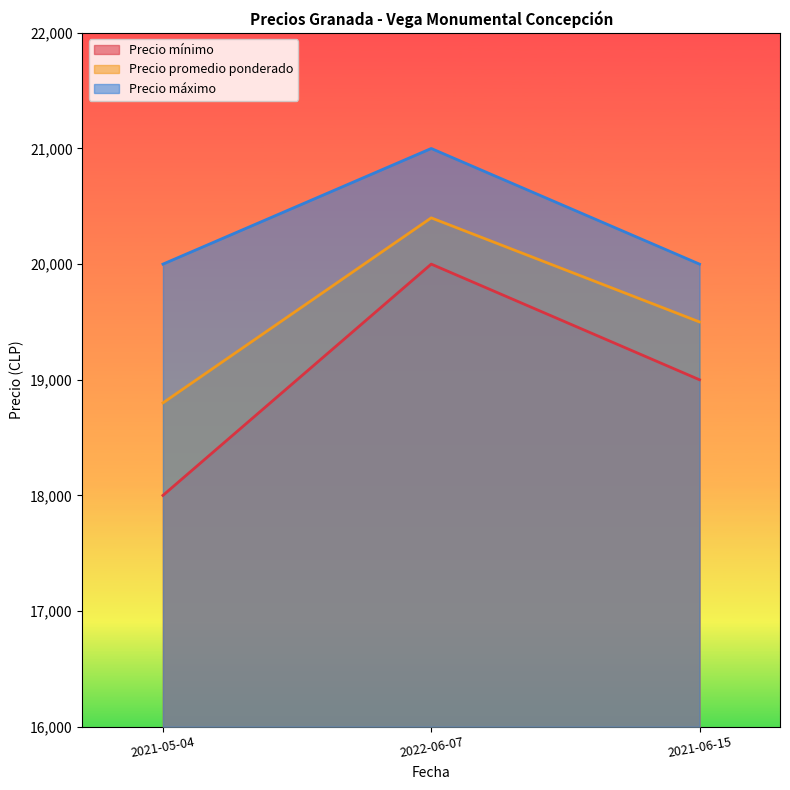

At which category does the chart reach its peak across all series?

2022-06-07